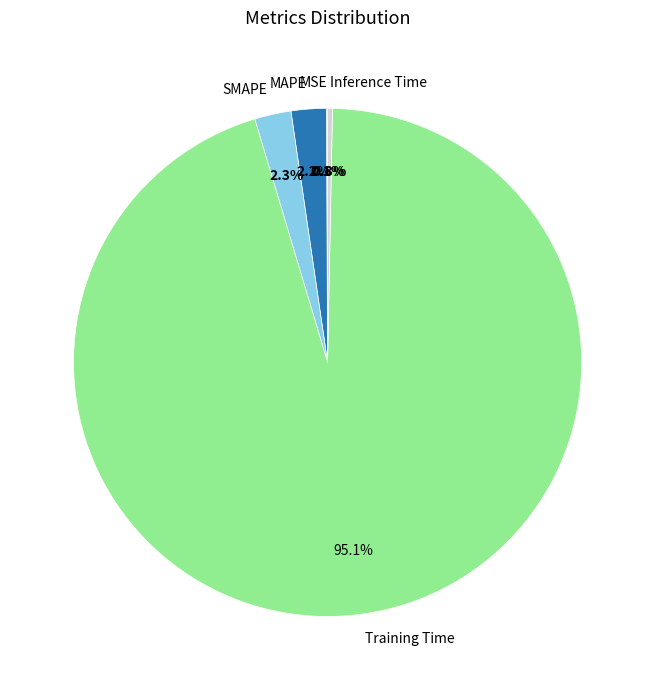

Is it true that Inference Time is 14% of the pie?

False